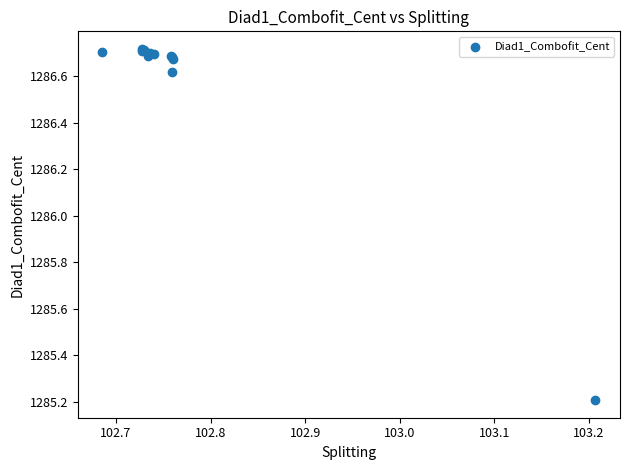

What Y value in the scatter plot is closest to 1285?

1285.2